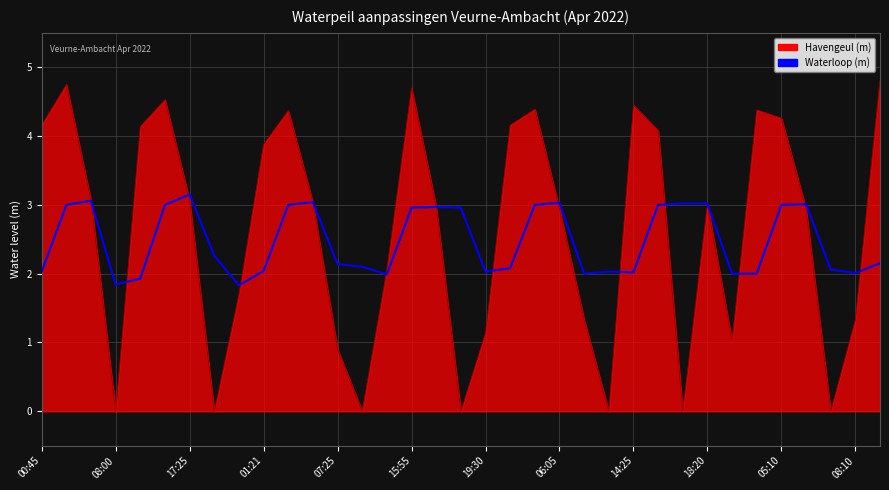

List the series in order of their peak value, lowest first.

Waterloop (m), Havengeul (m)